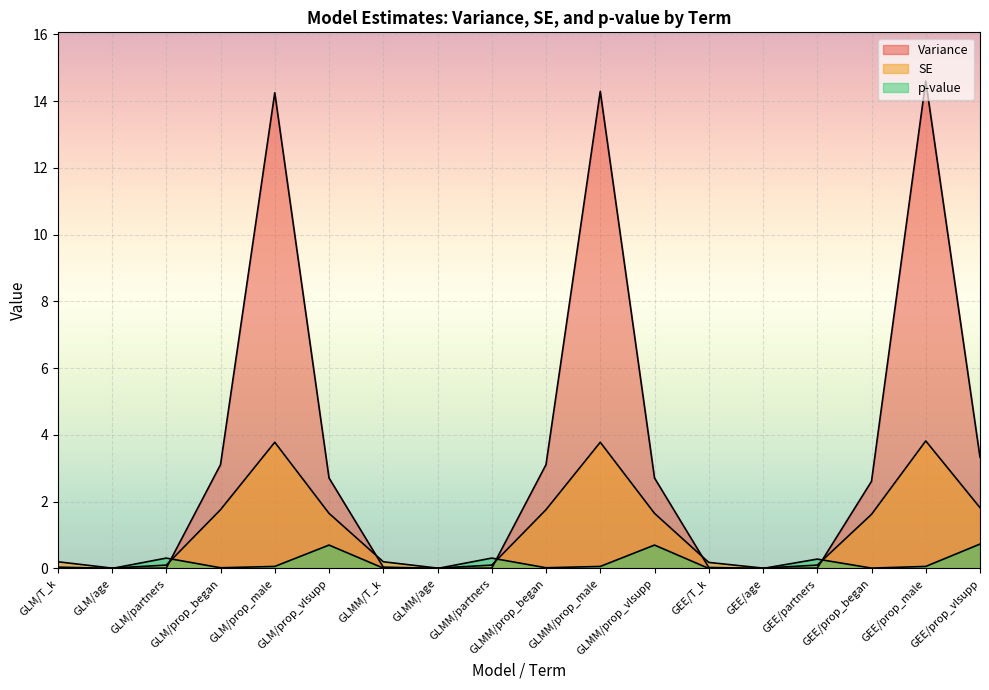

At which label does SE first exceed 1?

GLM/prop_began